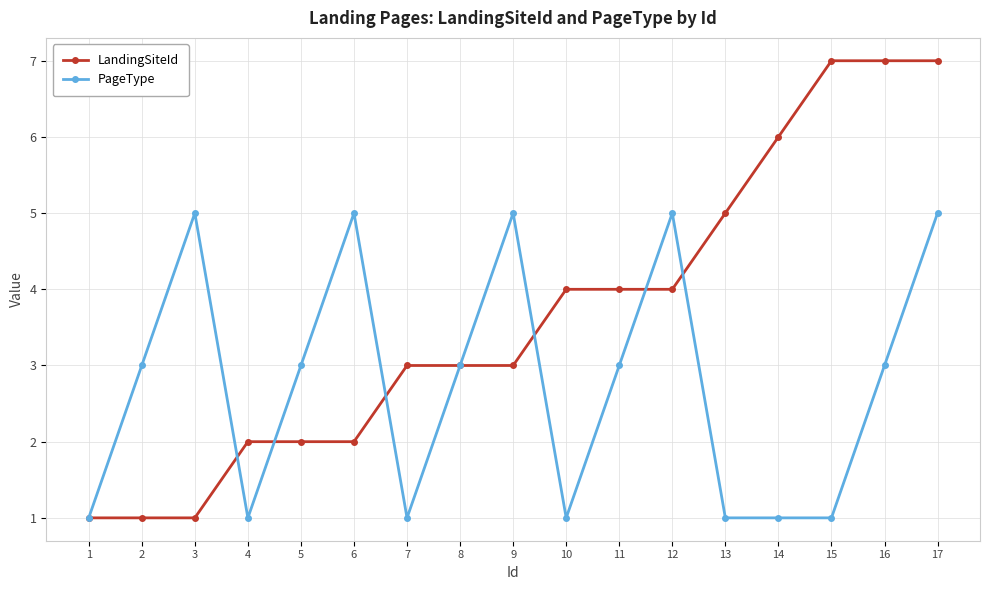

True or false: PageType has more than 1 points higher than both neighbors.

True